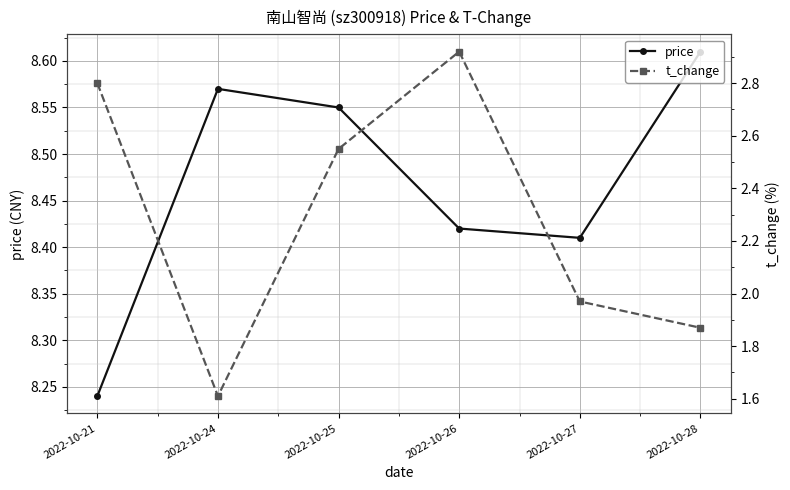

True or false: t_change and price cross at least once.

False